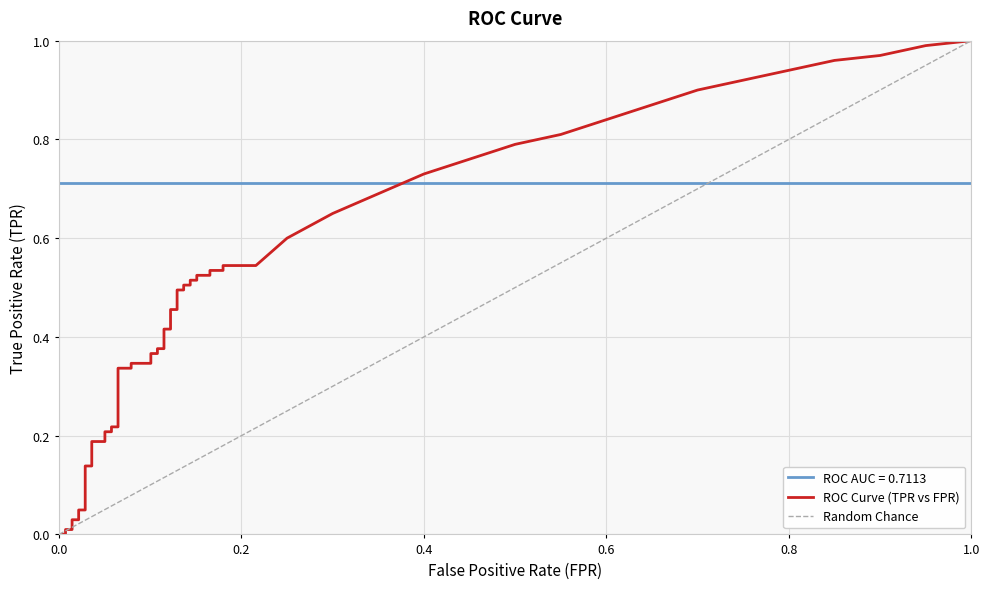

What is the value of the tpr point at the 36th from the left?

0.5